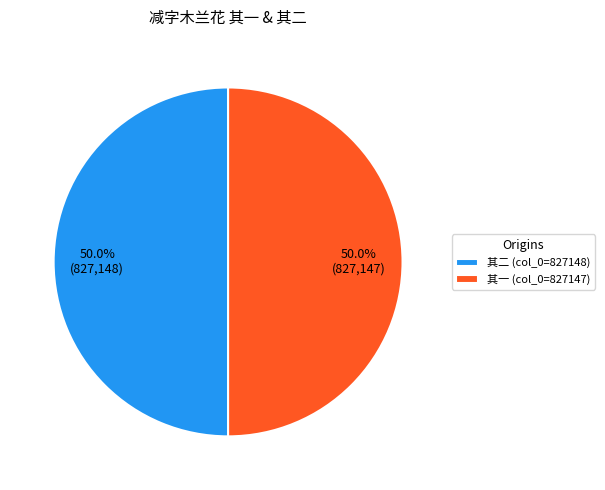

What is the ratio of the value at 其一 (col_0=827147) to the value at 其二 (col_0=827148)?

1.0